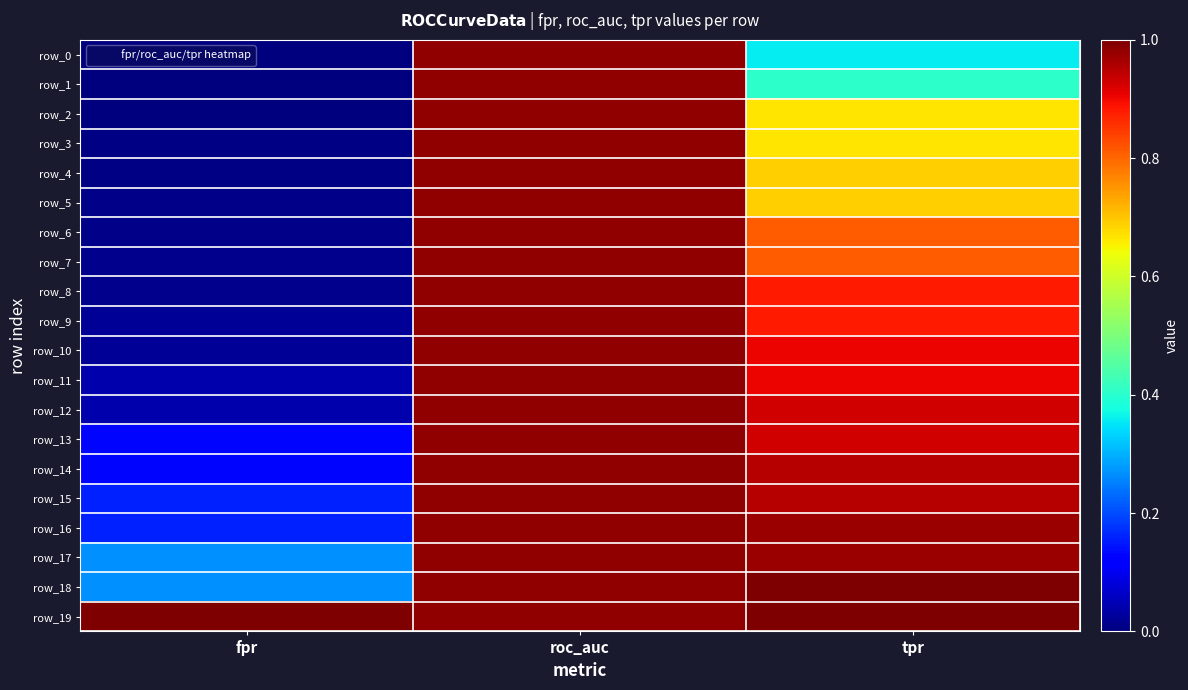

At which category is the sum across all series the highest?

roc_auc